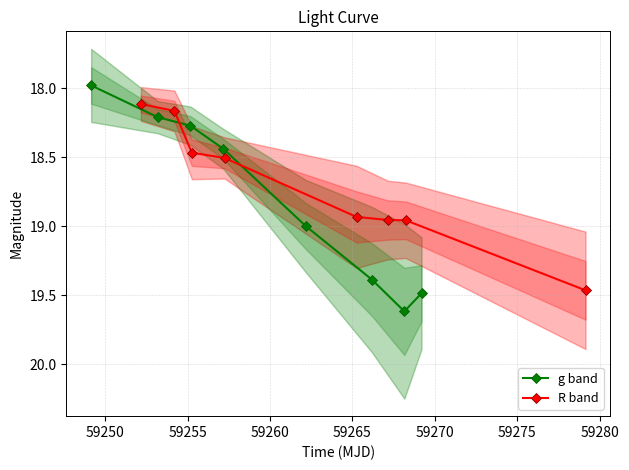

How many interior local peaks does the g band series have?

1